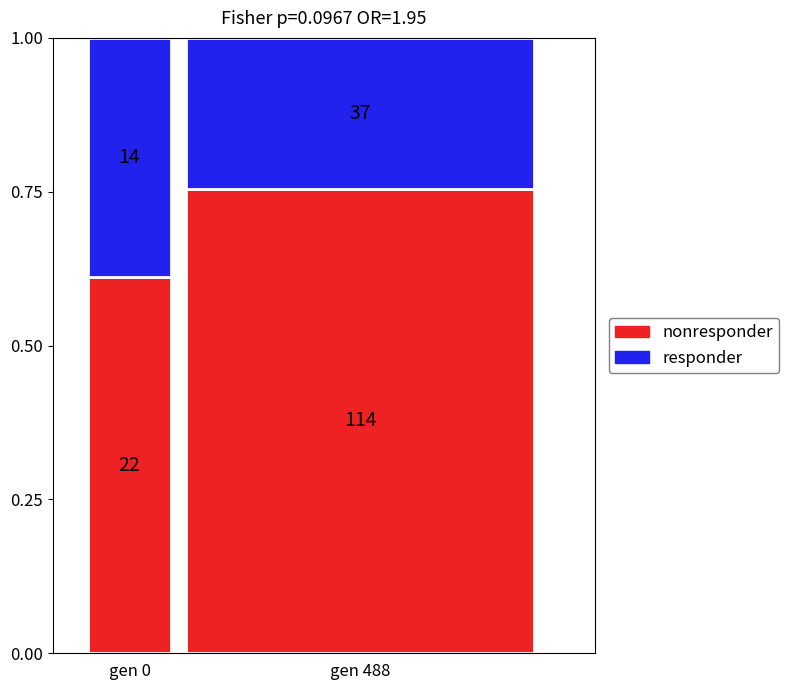

How many bars are there in total?

2